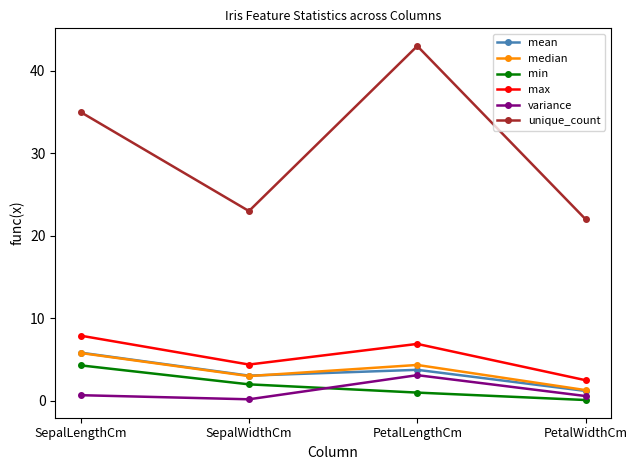

Which category has the lowest value in the max series?

PetalWidthCm